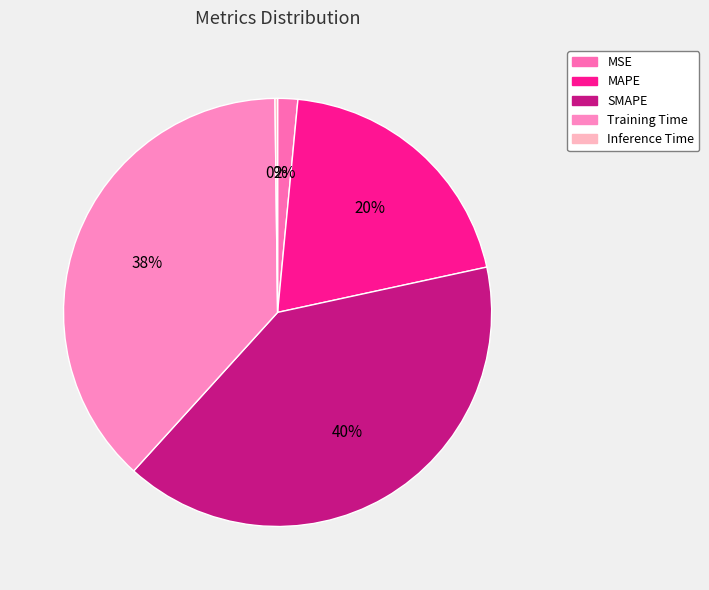

Does Training Time represent more than half of the total?

No